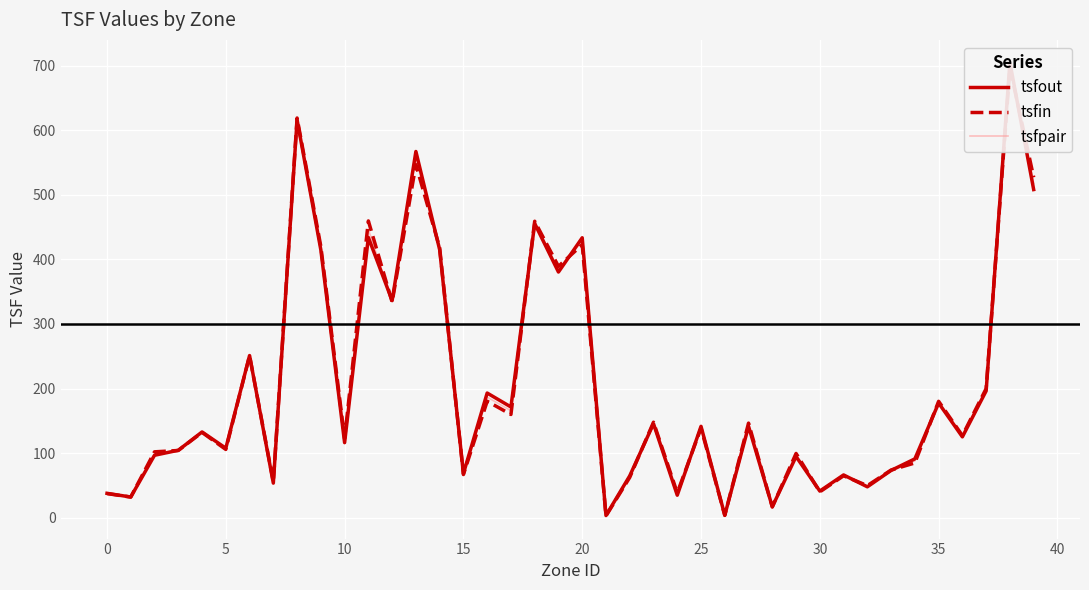

Where is tsfout nearest to the value 354?

12